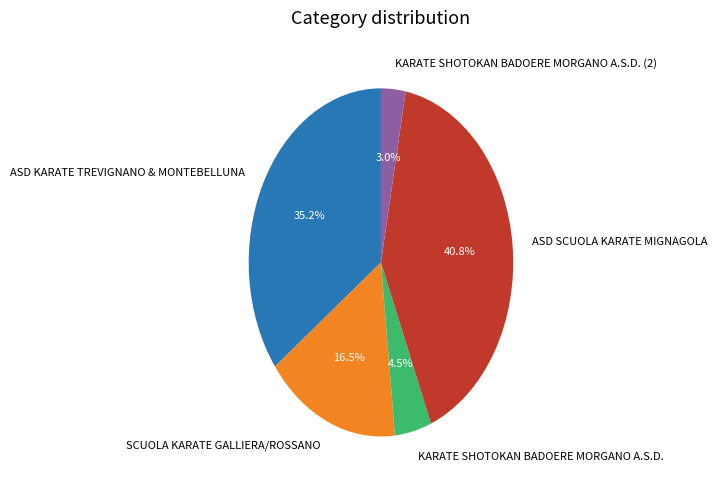

How much of the chart is everything except KARATE SHOTOKAN BADOERE MORGANO A.S.D.?

95.5%